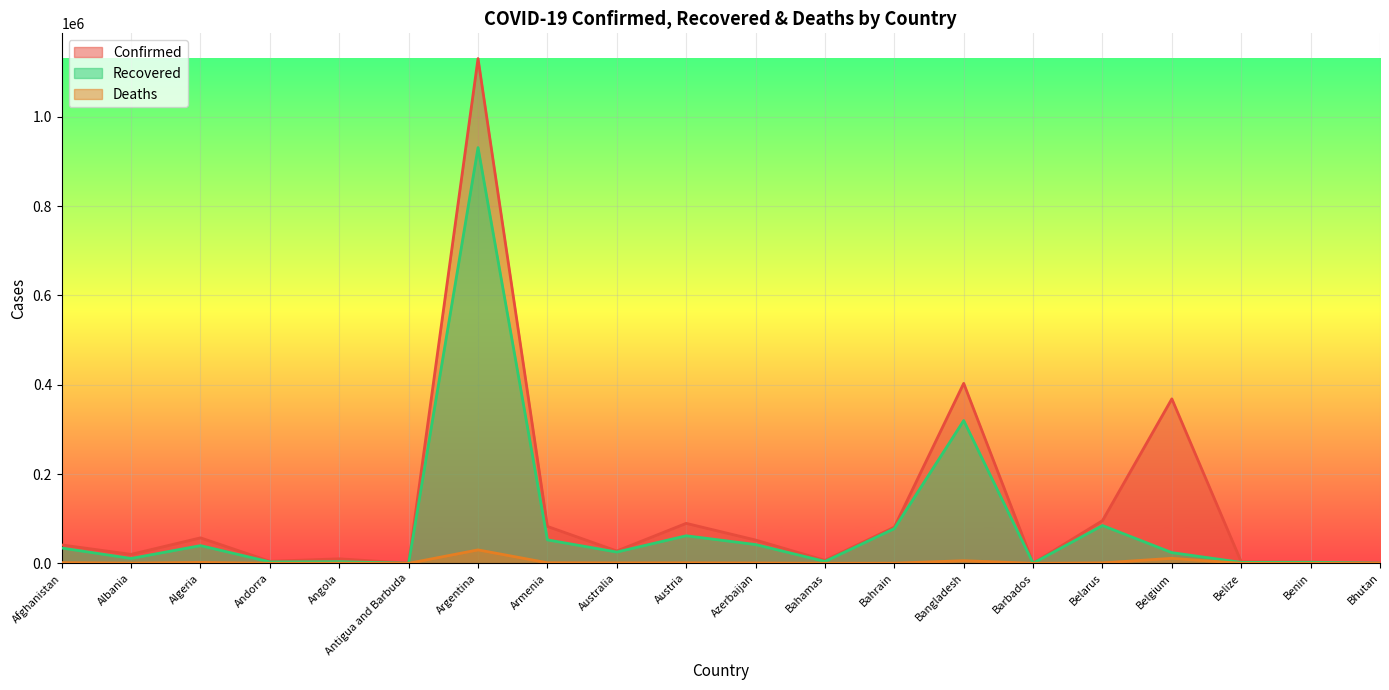

Which series has the largest range (max minus min)?

Confirmed